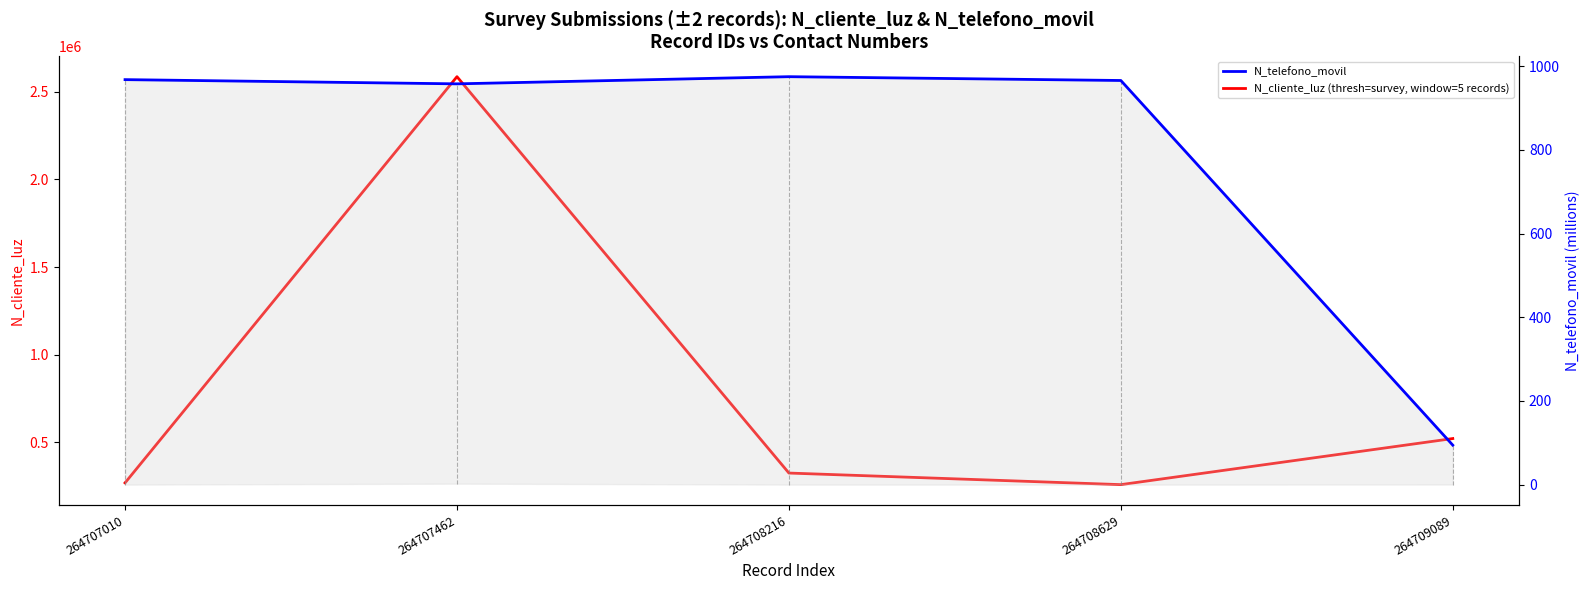

True or false: N_telefono_movil has a value of 1296.3 at 264707462.

False